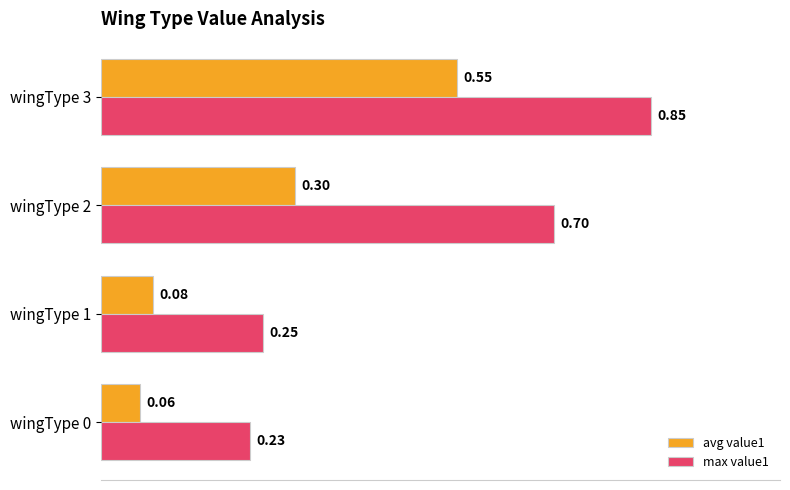

List the labels in order of max value1 value, largest first.

wingType 3, wingType 2, wingType 1, wingType 0